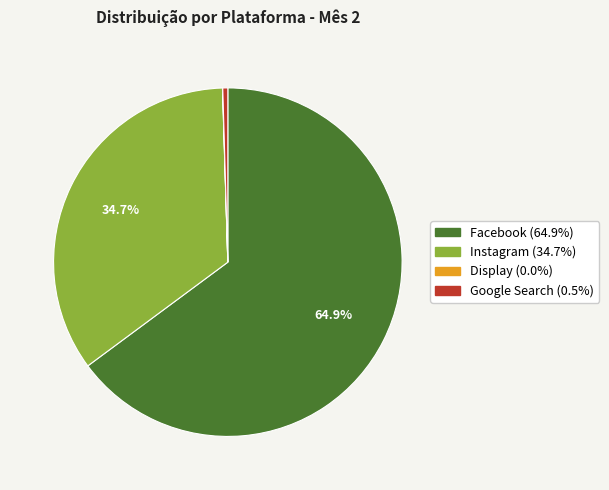

To the nearest percent, what is the average slice percentage?

25%